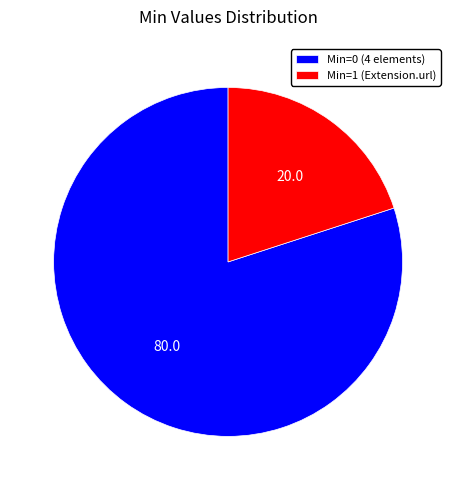

How many slices are in this pie chart?

2